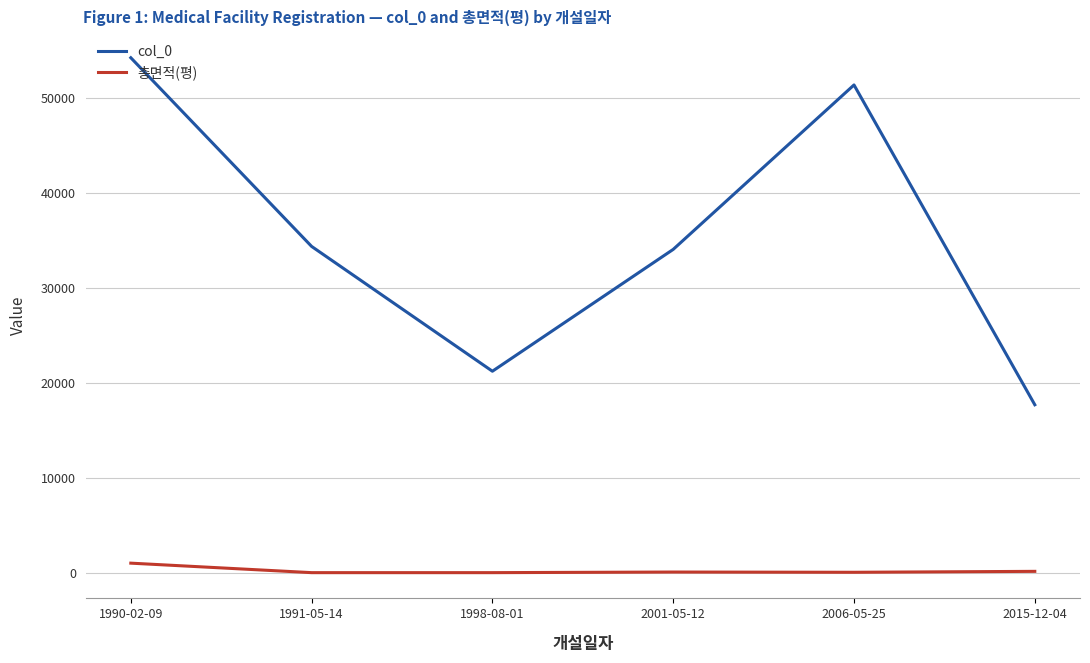

True or false: col_0 and 총면적(평) intersect in this chart.

False